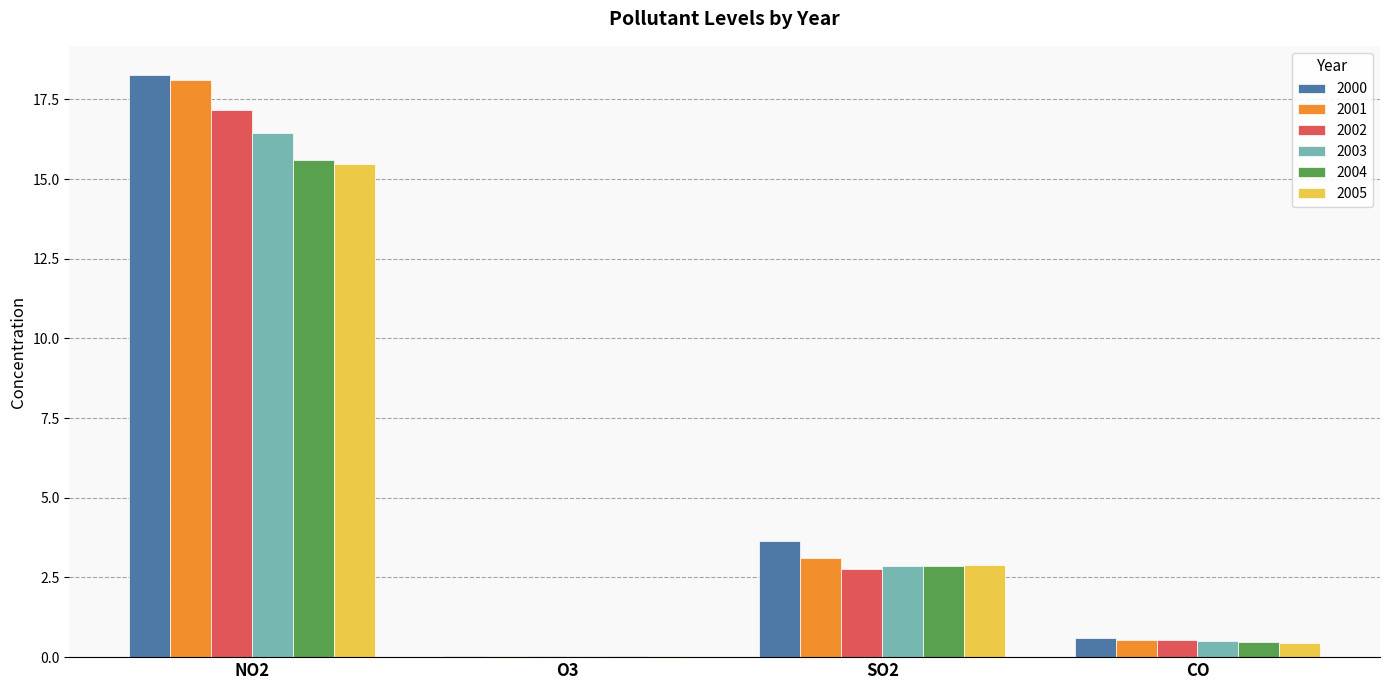

What are all the series names shown in the legend?

2000, 2001, 2002, 2003, 2004, 2005